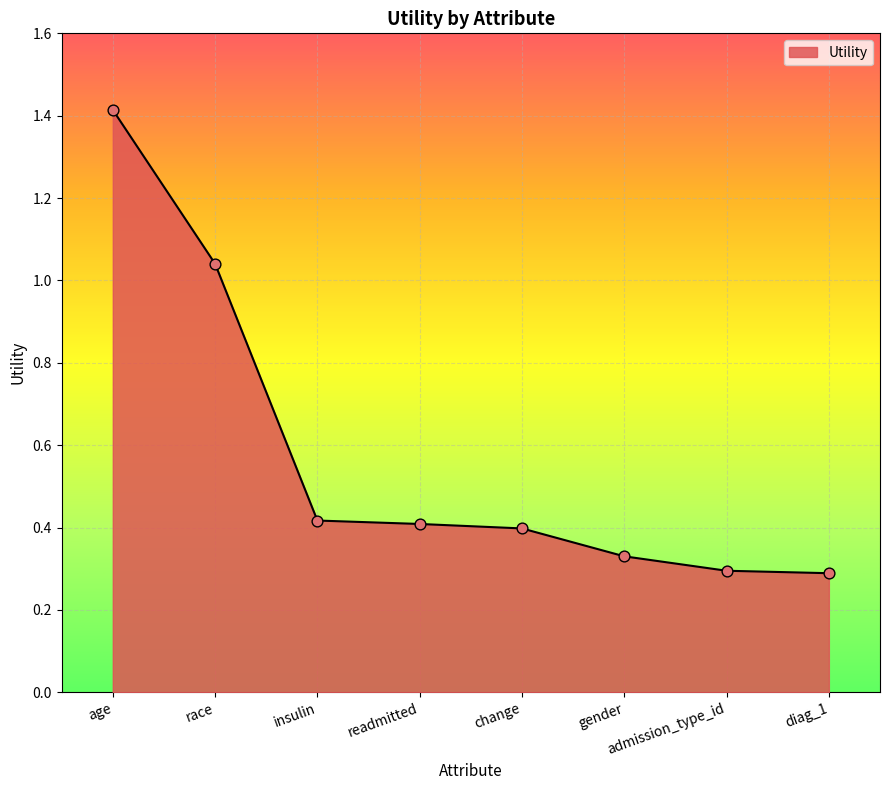

Which has a higher value, insulin or age?

age